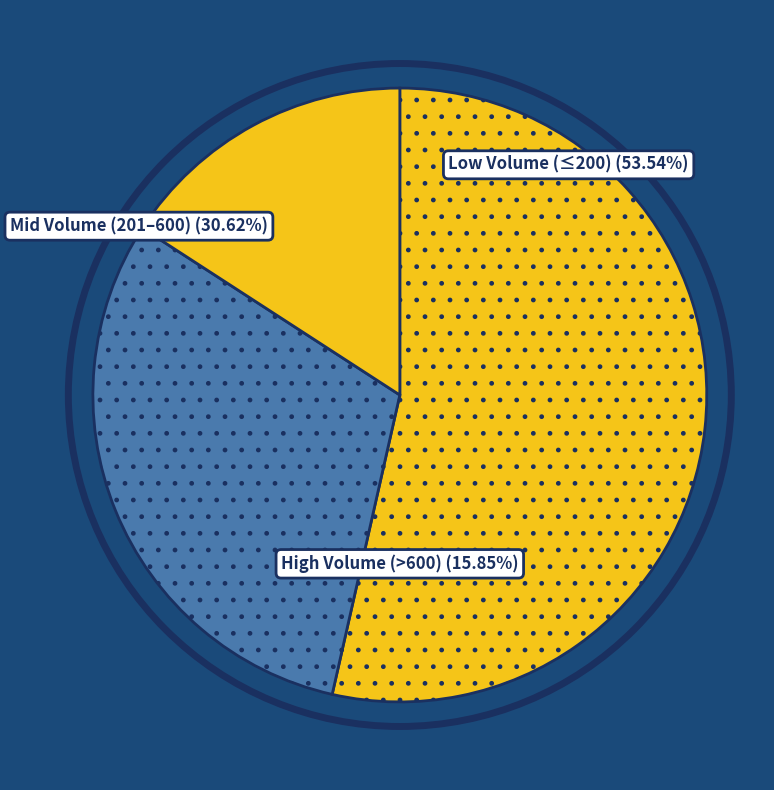

Does 8 account for over 50% of the chart?

No